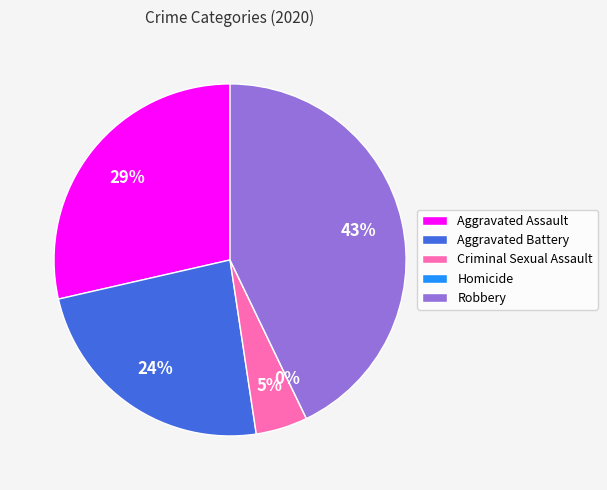

Is the sum of Criminal Sexual Assault and Aggravated Battery greater than half?

No